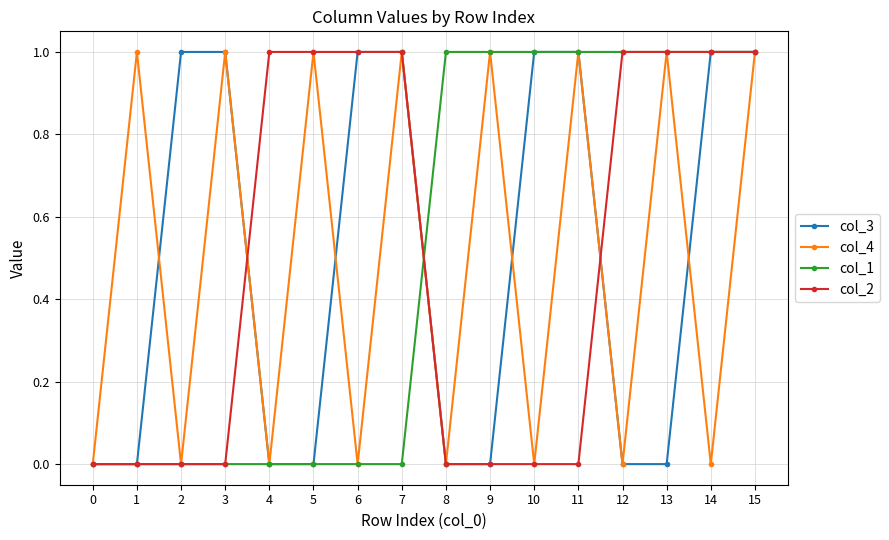

Which series changed the most between 2 and 10?

col_1